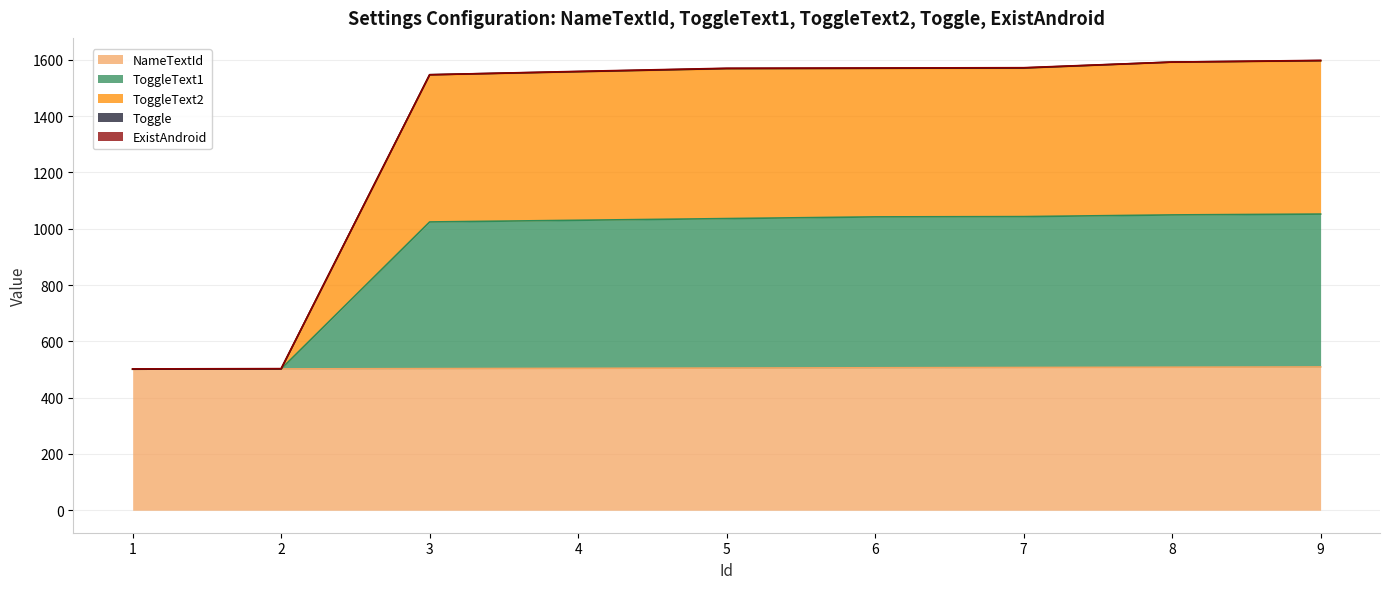

Which series has the widest spread of values?

ToggleText2